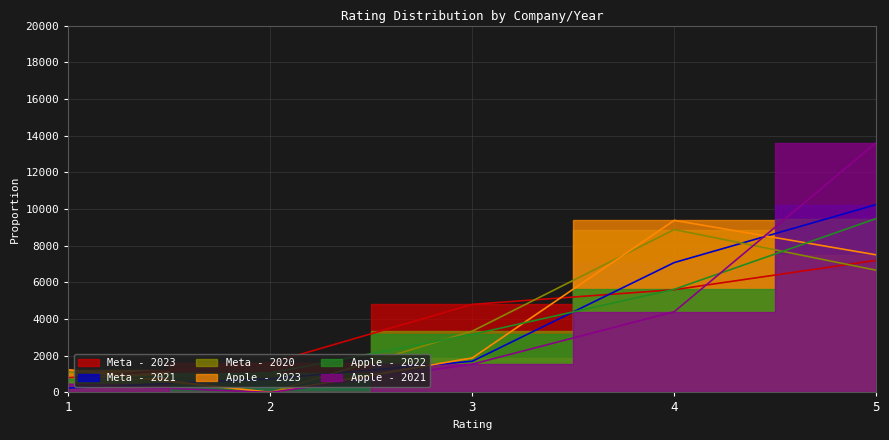

Reading right to left, extract all data points from this chart.

Meta - 2023: 7200.0	5600.0	4800.0	1600.0	800.0
Meta - 2021: 10240.0	7080.0	1700.0	740.0	240.0
Meta - 2020: 6660.0	8880.0	3340.0	0.0	1120.0
Apple - 2023: 7500.0	9380.0	1880.0	0.0	1240.0
Apple - 2022: 9480.0	5620.0	3160.0	1060.0	700.0
Apple - 2021: 13620.0	4400.0	1540.0	0.0	440.0